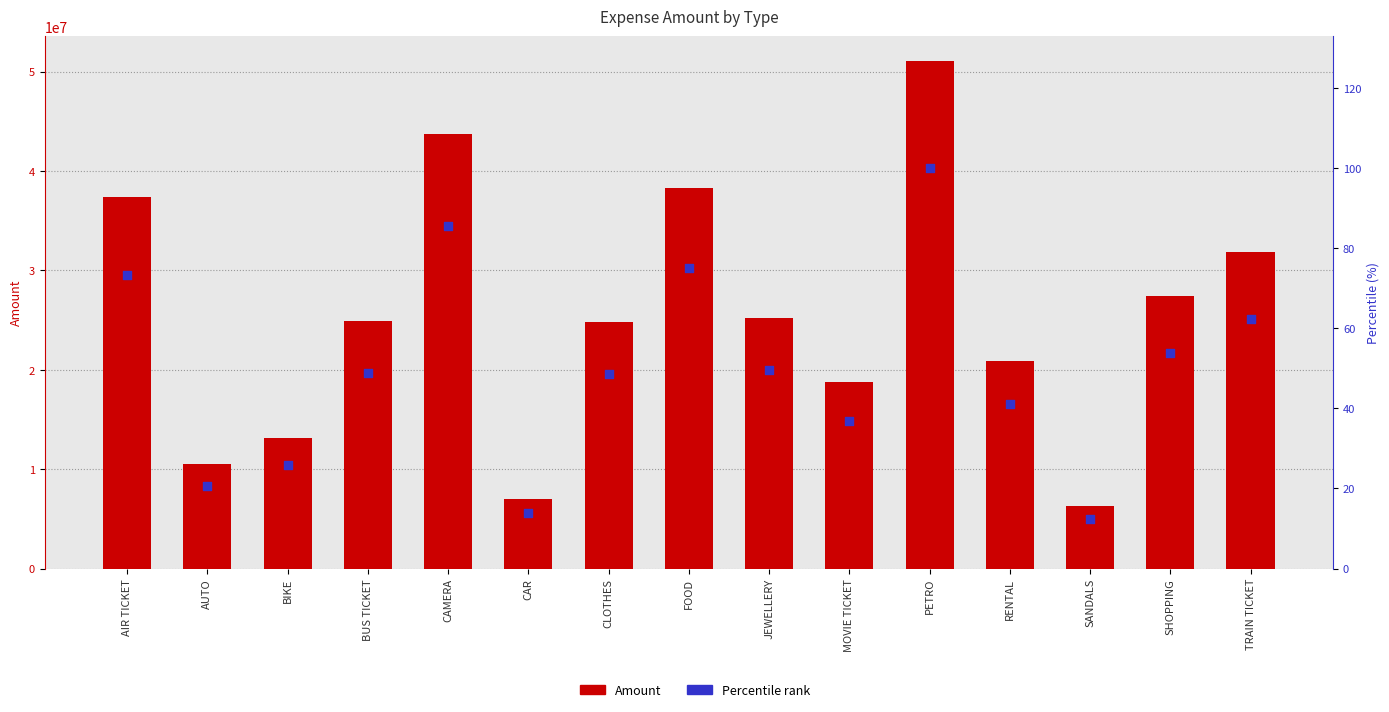

At how many categories does at least one series exceed 8188401?

13